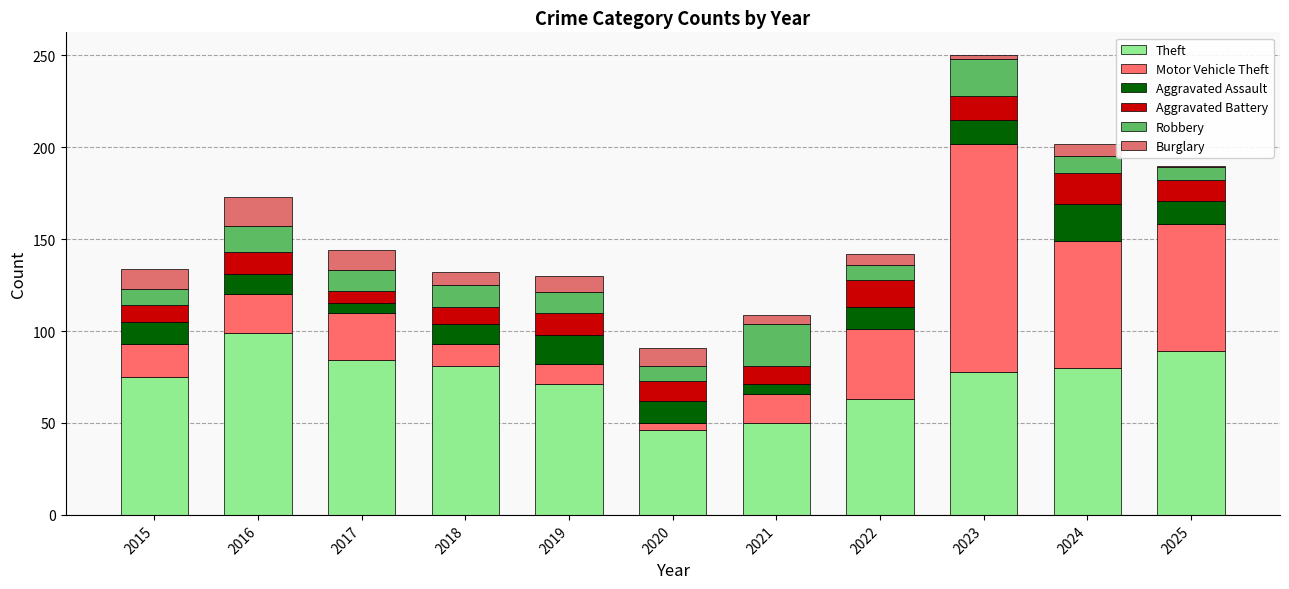

At which label is Motor Vehicle Theft closest to 64?

2024